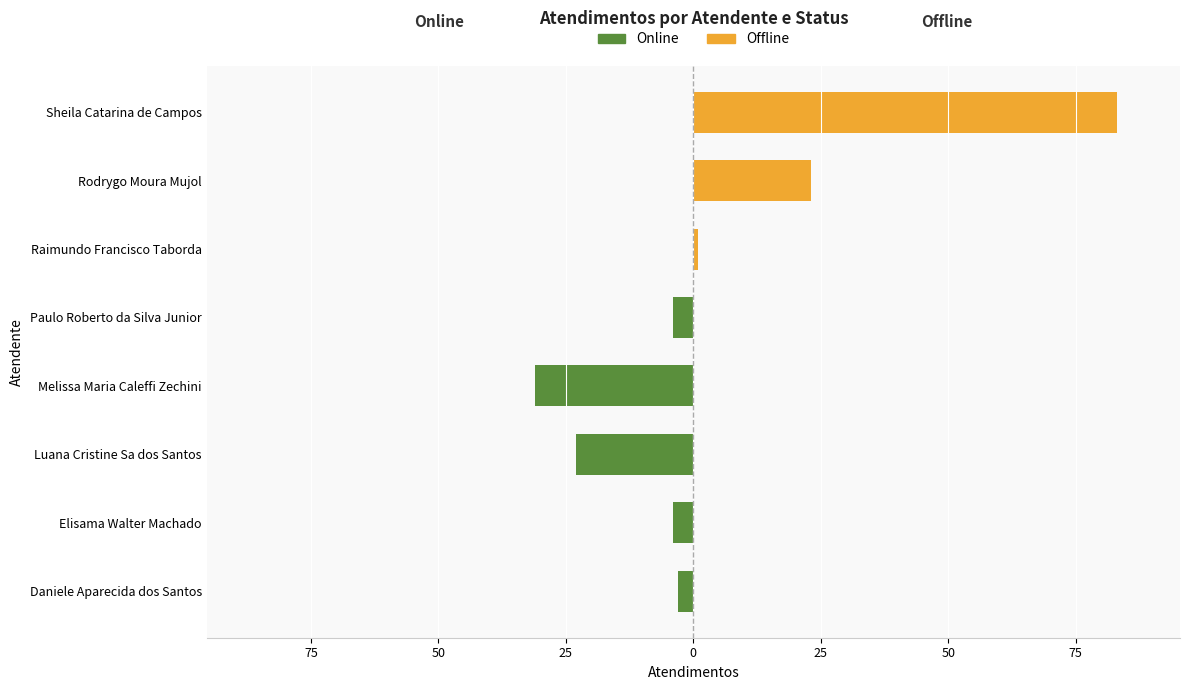

Rank the series at Daniele Aparecida dos Santos from lowest to highest value.

online, offline